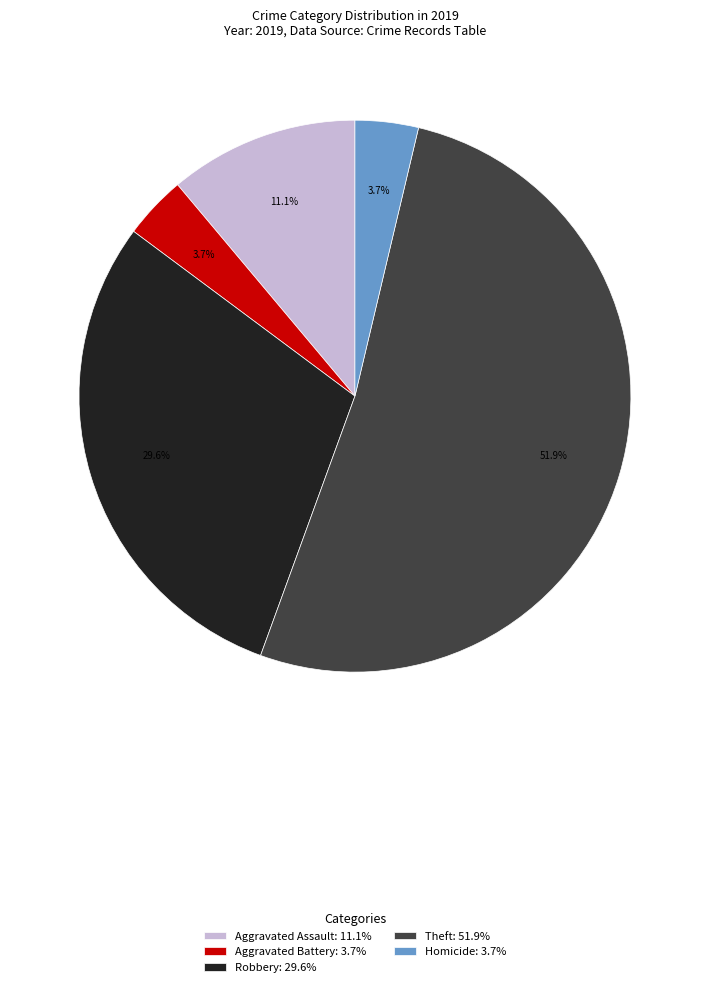

What percentage do Aggravated Assault and Homicide together represent?

14.8%